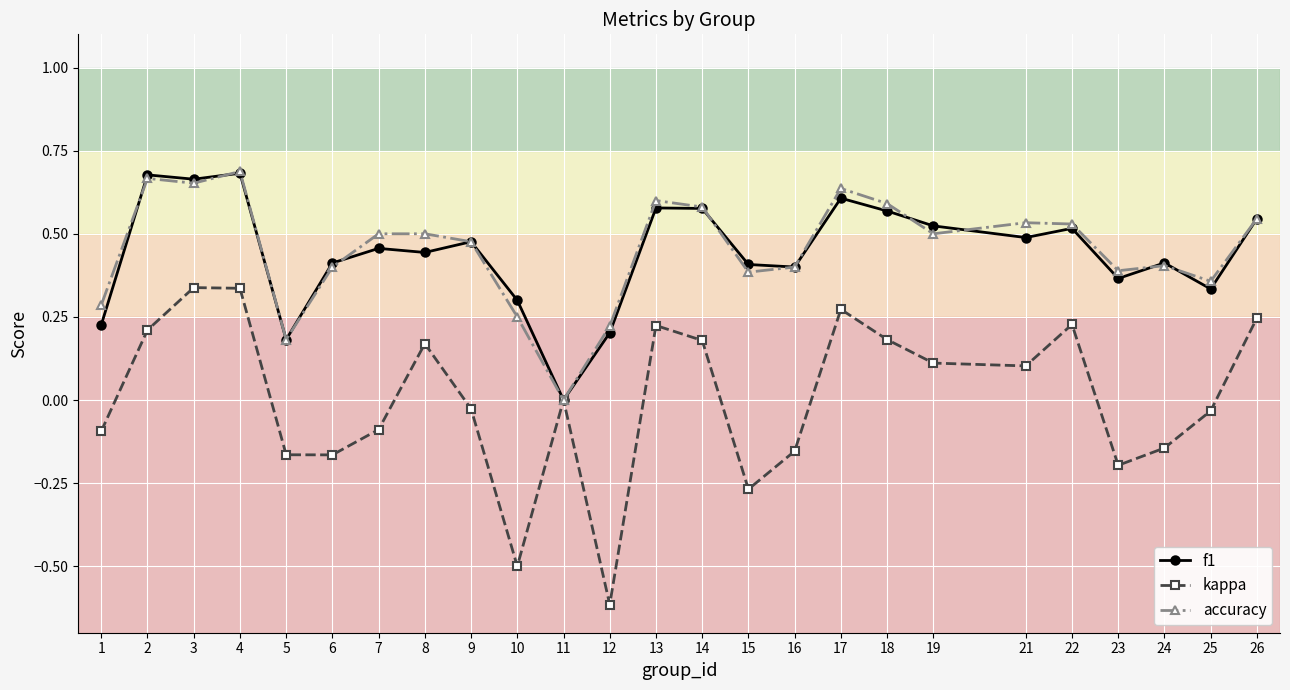

Is it true that f1 equals 0.7 at 4?

True